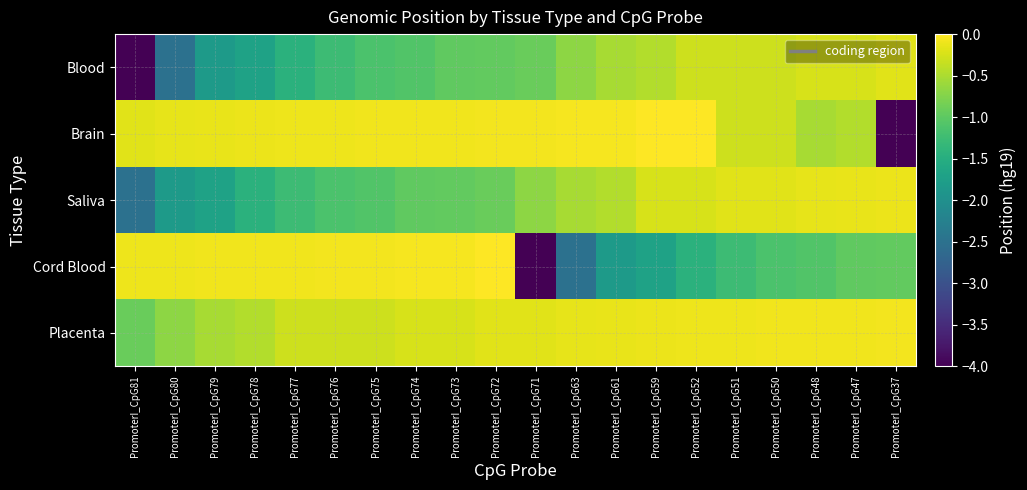

List the series in order of their peak value, lowest first.

Blood, Saliva, Placenta, Cord Blood, Brain